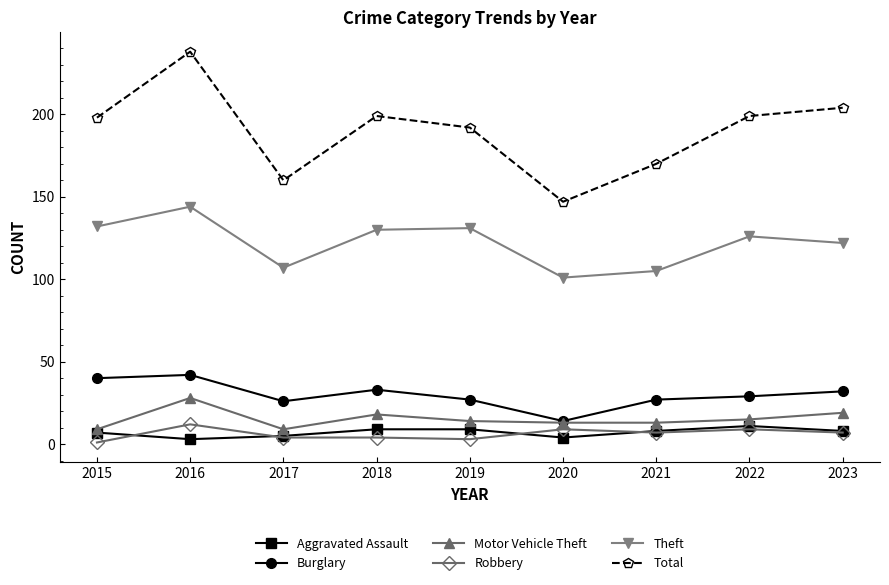

What is the difference between the second highest and second lowest values in the Theft series?

27